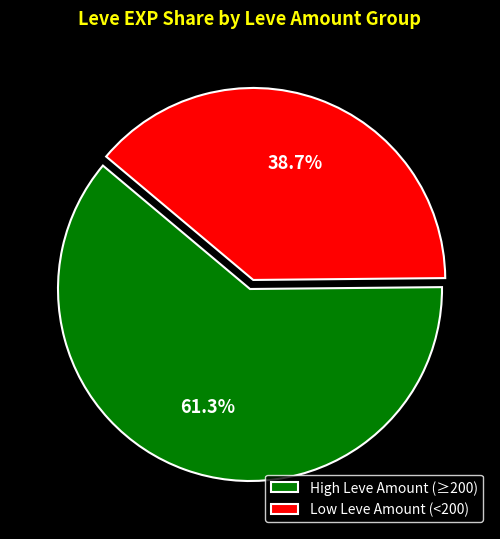

Rank the categories by value from highest to lowest.

High Leve Amount (≥200), Low Leve Amount (<200)